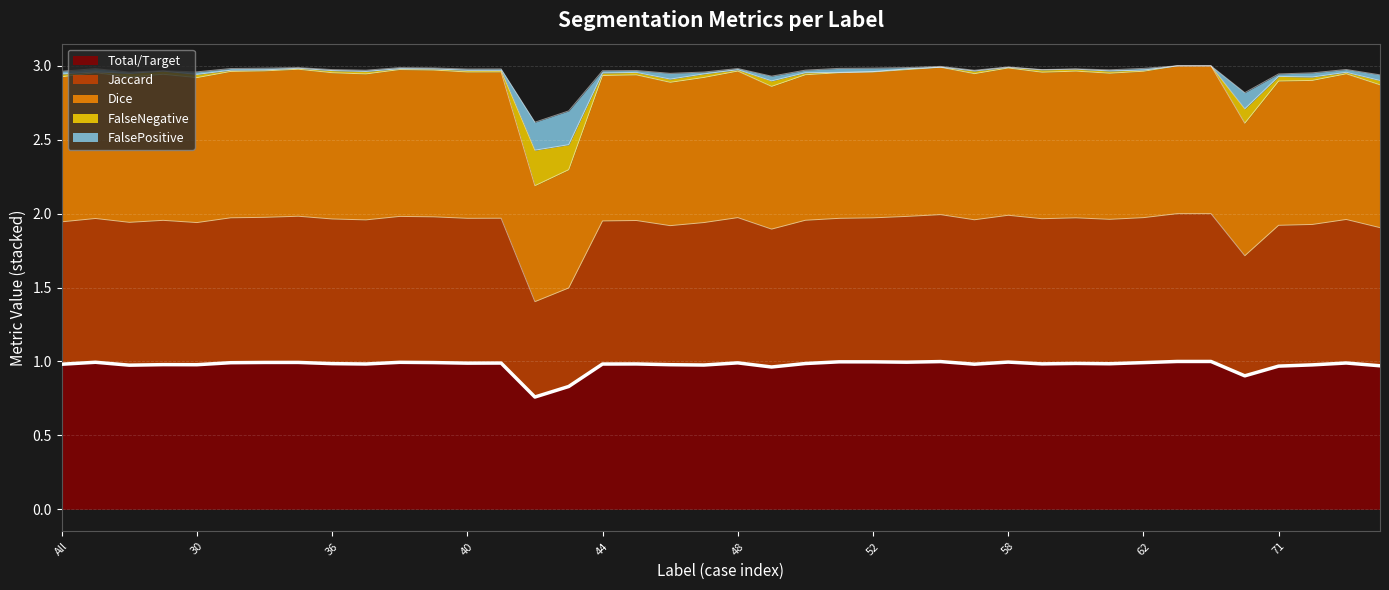

Between 52 and 72, which series saw the biggest shift?

Dice